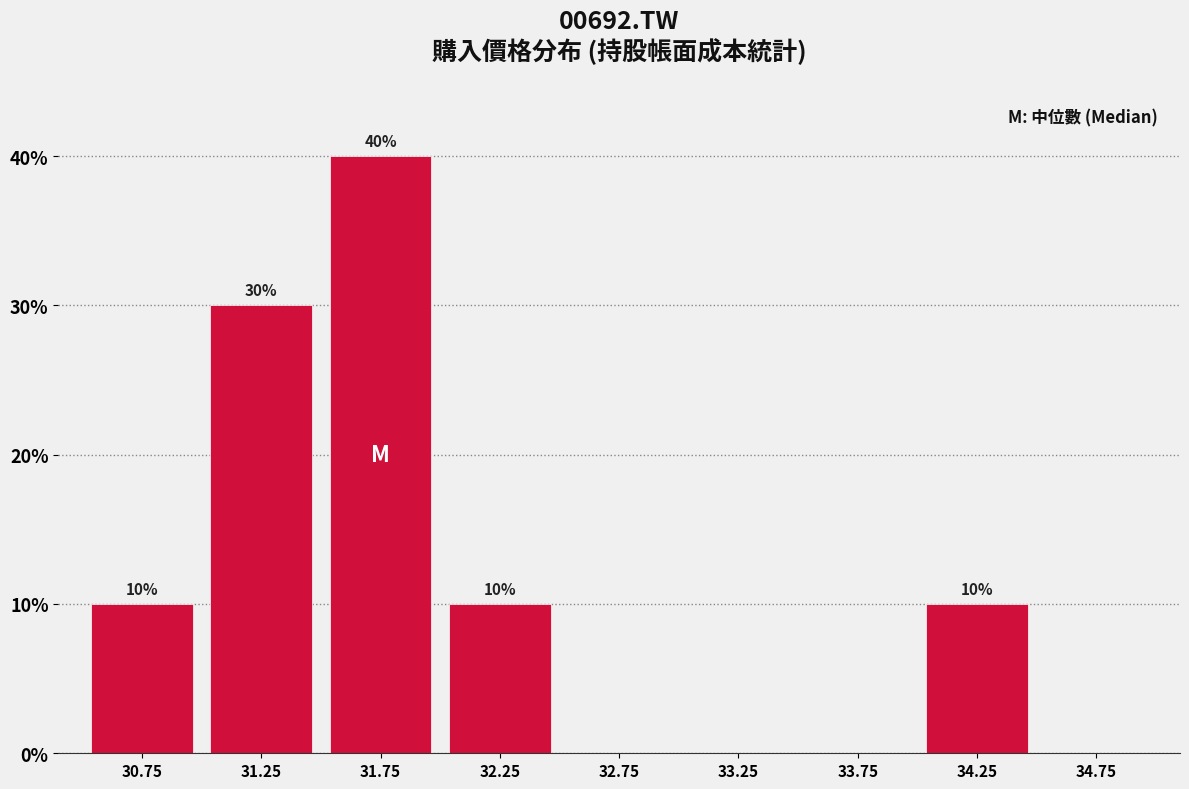

Over which range of the x-axis is the bar tallest?

31.5 to 32.0